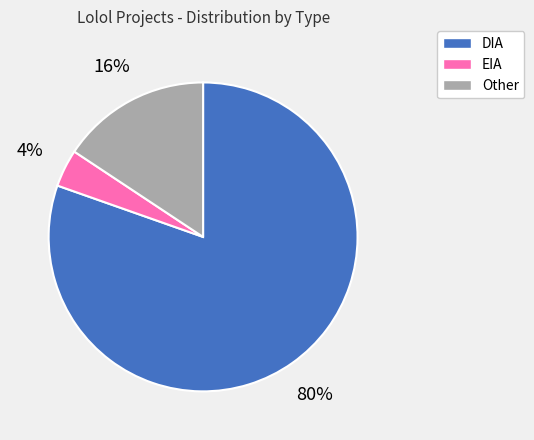

Rank the categories by value from lowest to highest.

EIA, Other, DIA